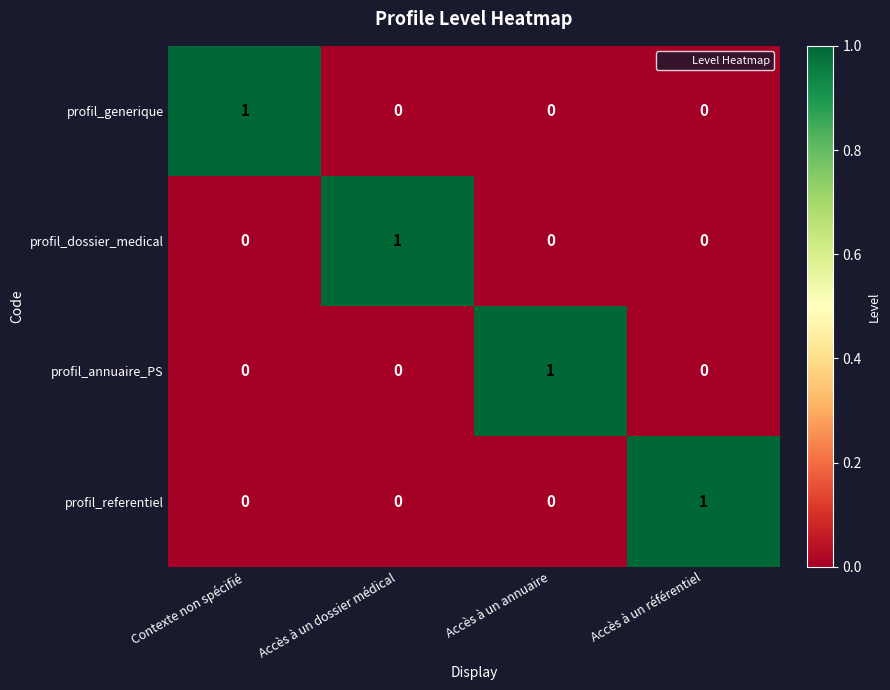

Reading left to right, transcribe all the data shown in this chart.

profil_generique: 1	0	0	0
profil_dossier_medical: 0	1	0	0
profil_annuaire_PS: 0	0	1	0
profil_referentiel: 0	0	0	1